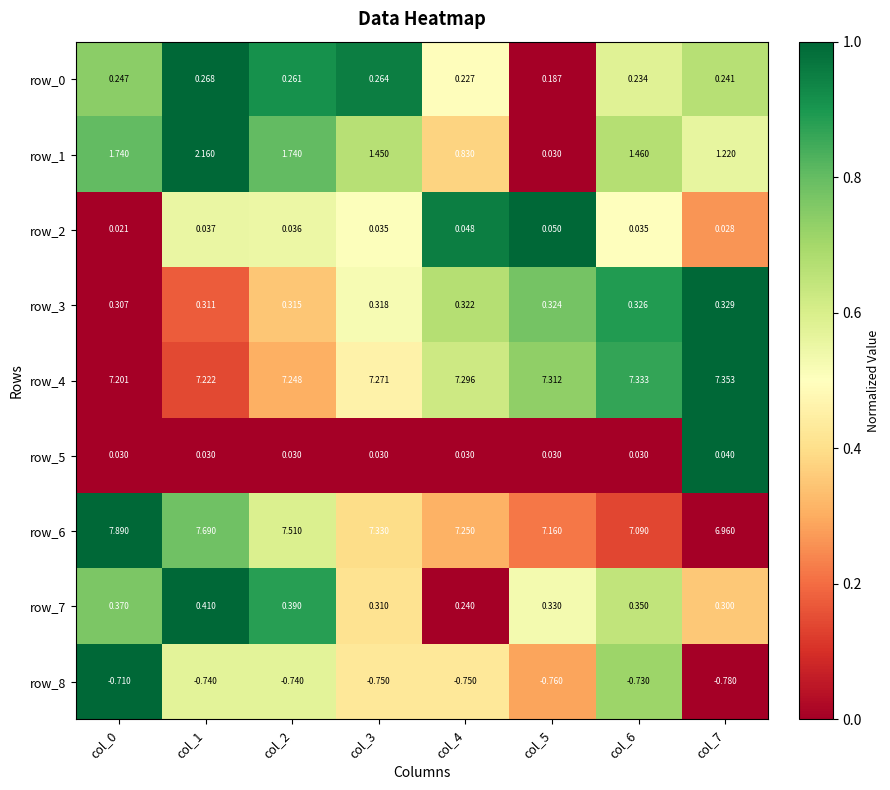

Count the number of categories in the chart.

8